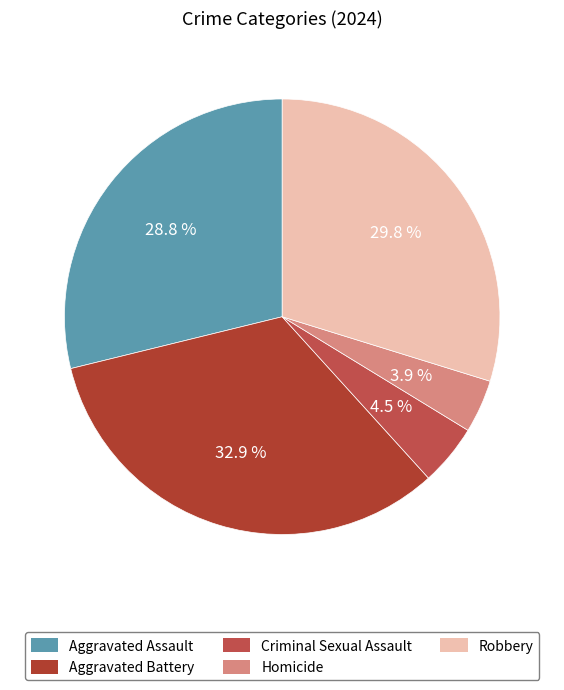

To the nearest percent, what is the difference between the largest and smallest slice percentages?

29%